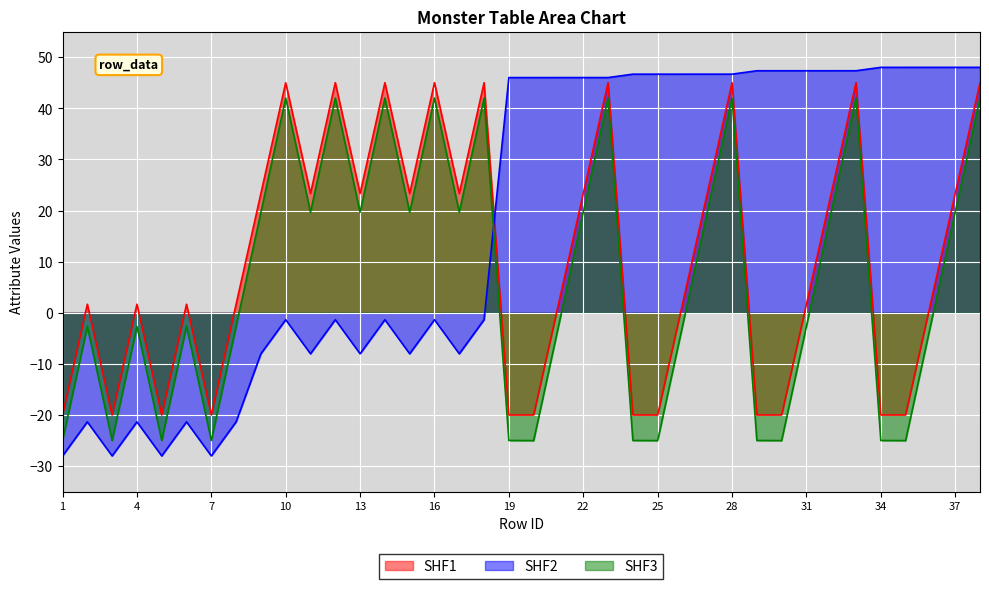

At which category does skill1 reach its first local peak?

2